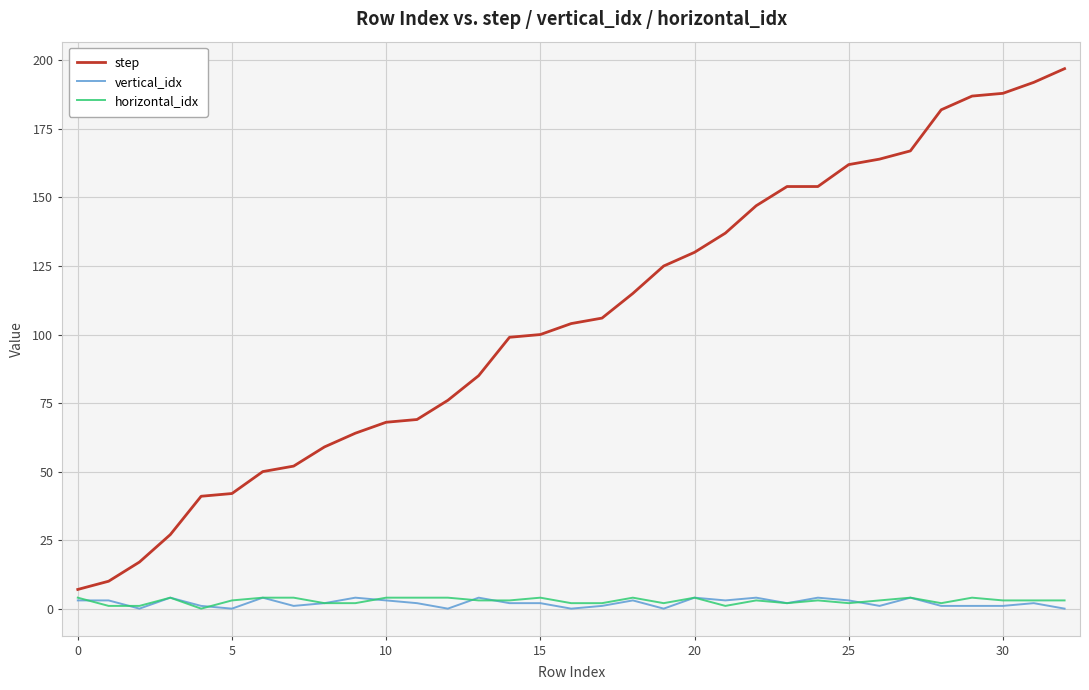

What is the greatest value displayed?

197